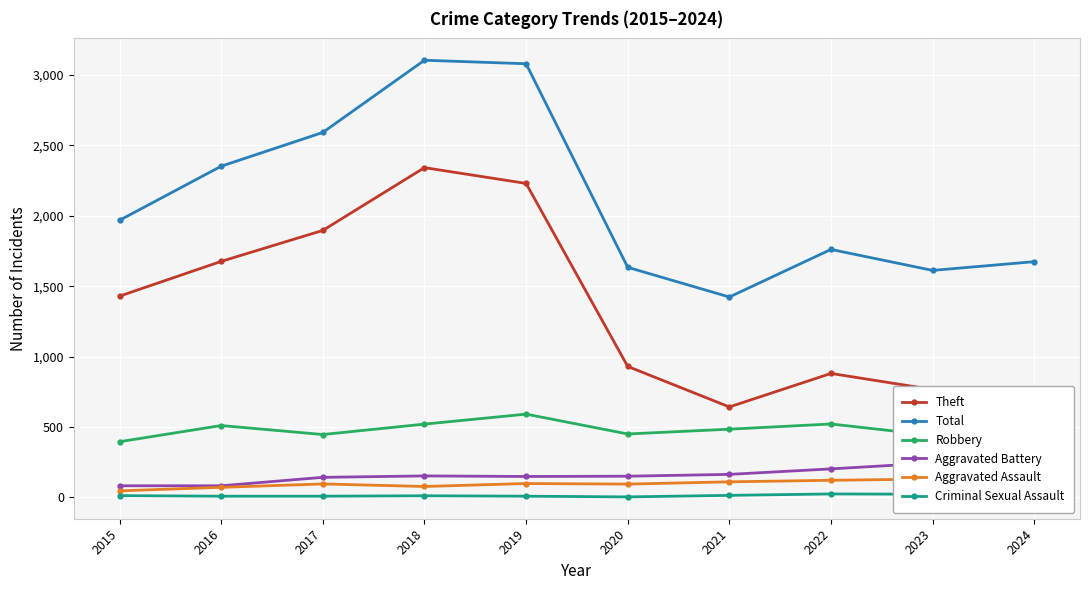

True or false: Robbery and Criminal Sexual Assault intersect in this chart.

False